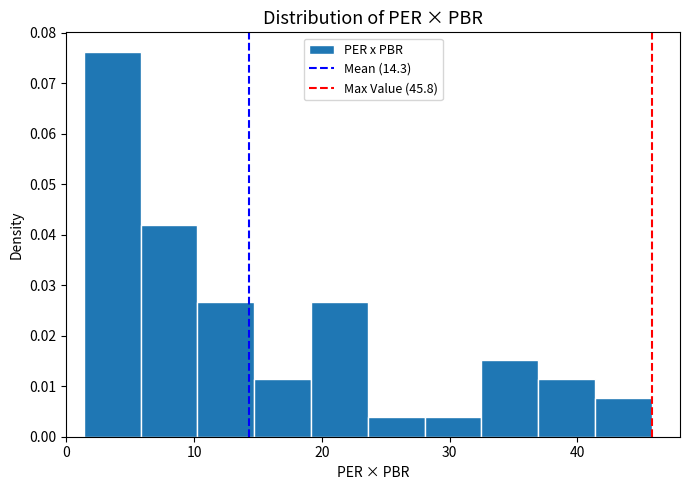

How tall is the bar that spans 41 to 46 on the x-axis? Neither the bar edges nor the heights are printed on the chart, so give them approximately, as read against the axes.

0.008